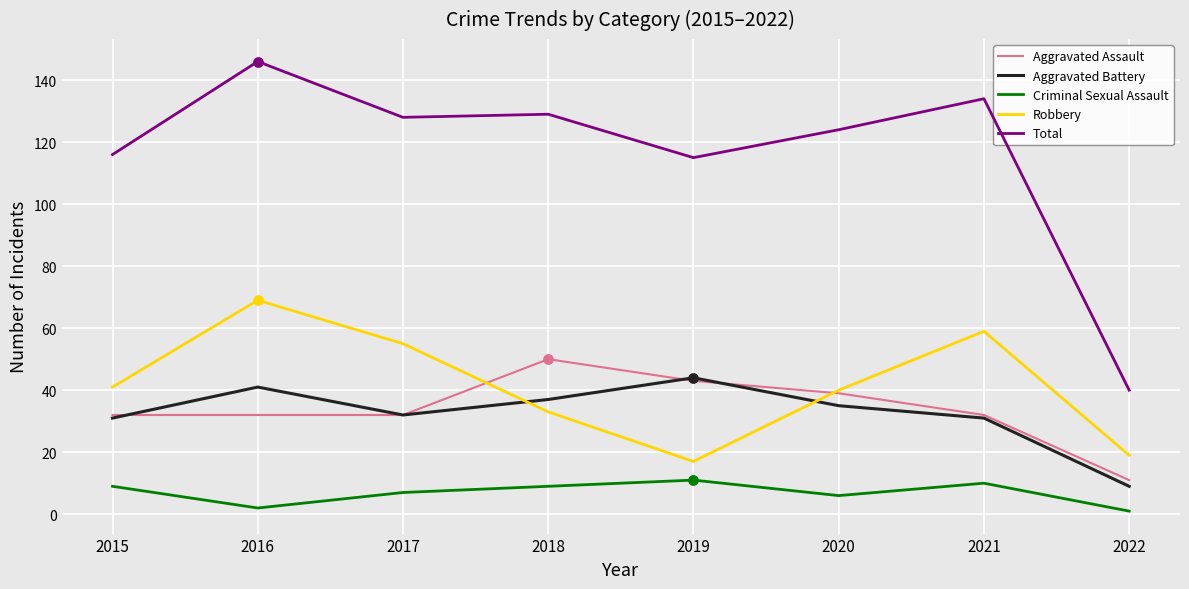

At how many categories does at least one series exceed 19?

8